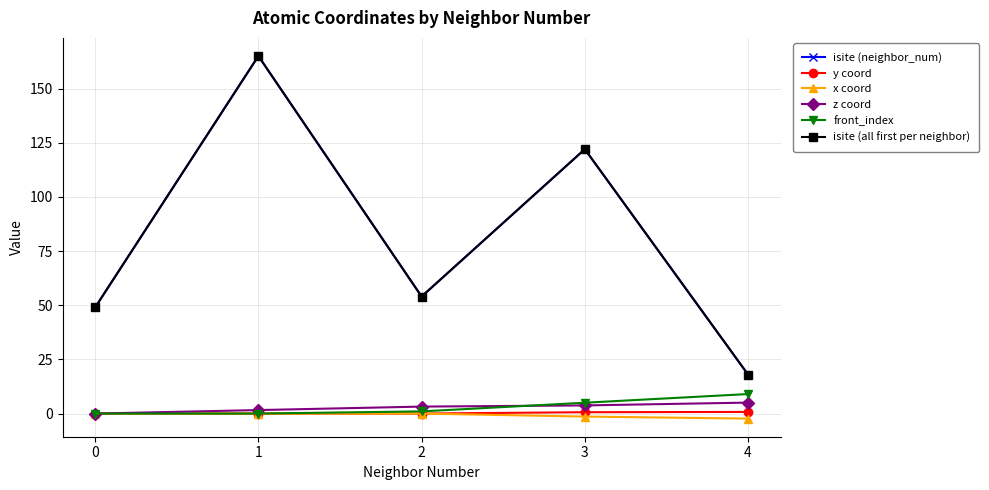

What is the total value across all series at 2?

112.2